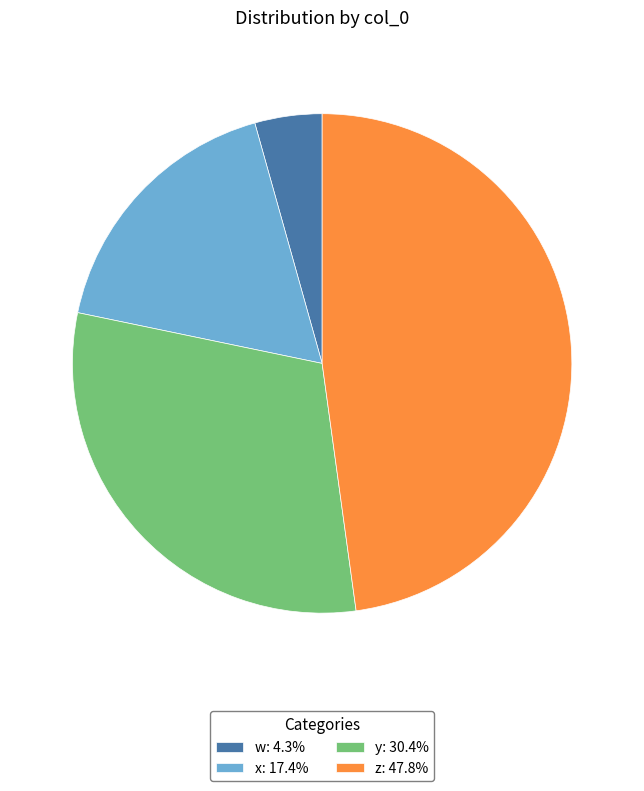

Is the sum of w: 4.3% and y: 30.4% greater than half?

No